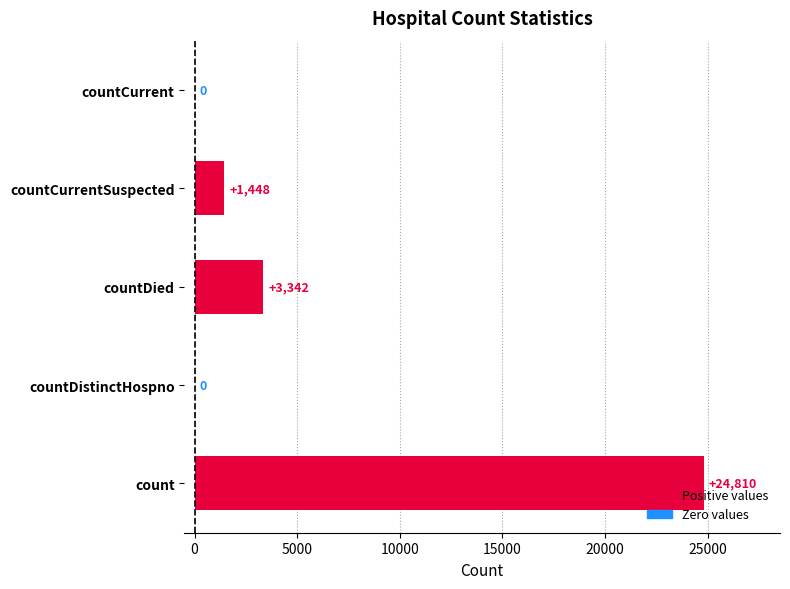

True or false: the data shows 362 at countCurrentSuspected.

False